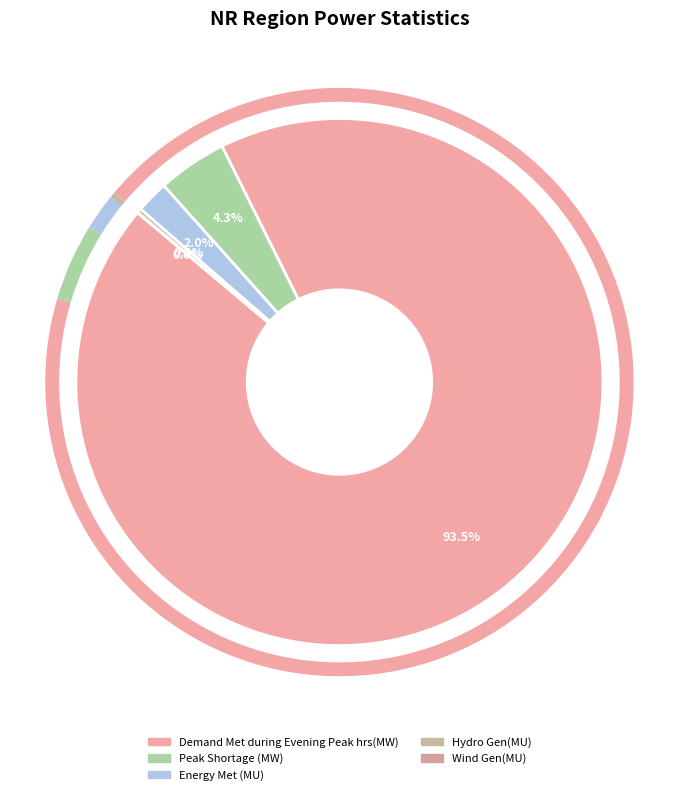

Is it true that Energy Met (MU) is 2% of the pie?

True